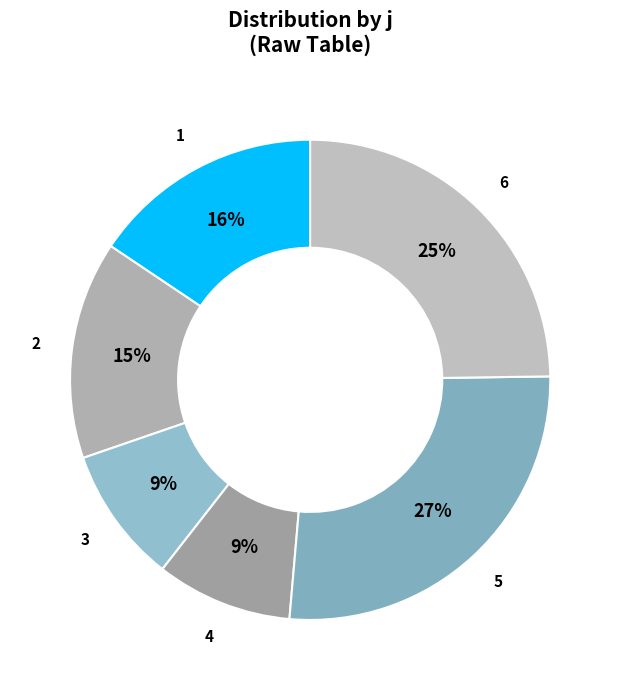

Is 4 the majority of the pie?

No